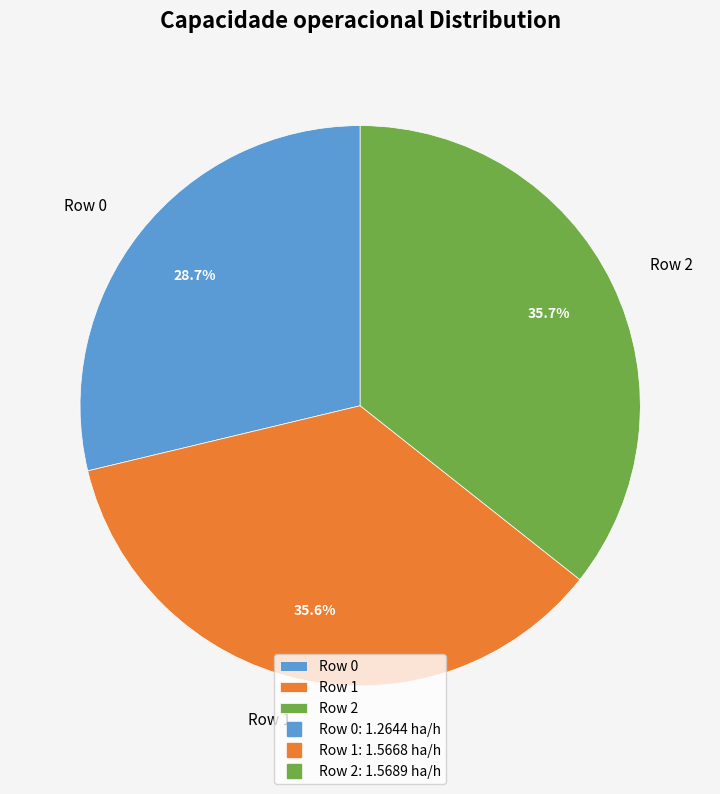

How many slices are in this pie chart?

3